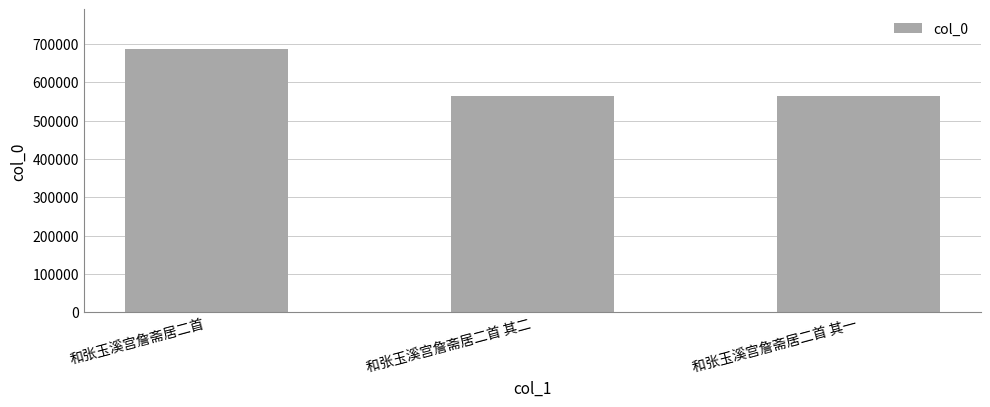

Does the chart contain any negative values?

No